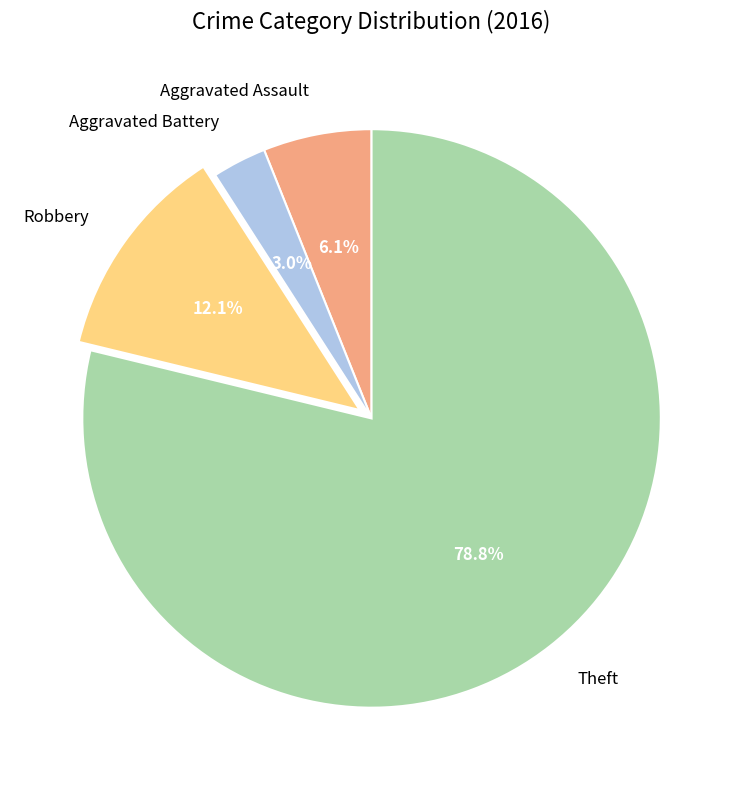

How many segments does this pie chart have?

4